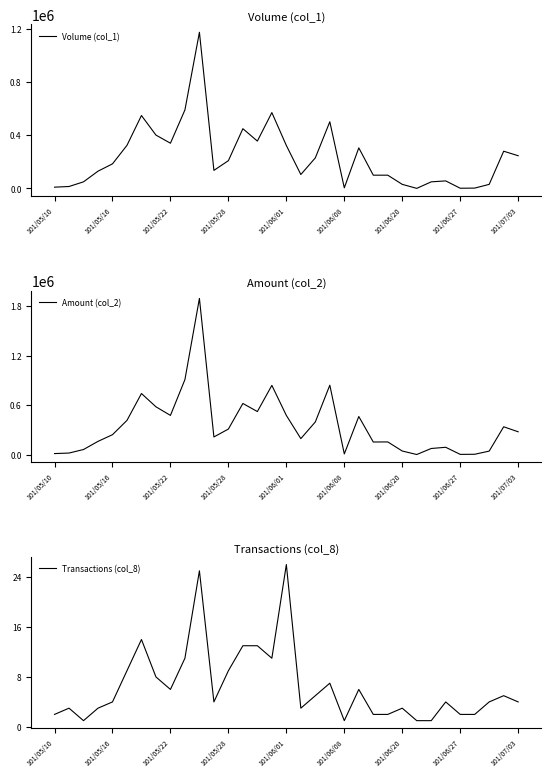

The Transactions (col_8) series shows 9 at 101/05/28. True or false?

True